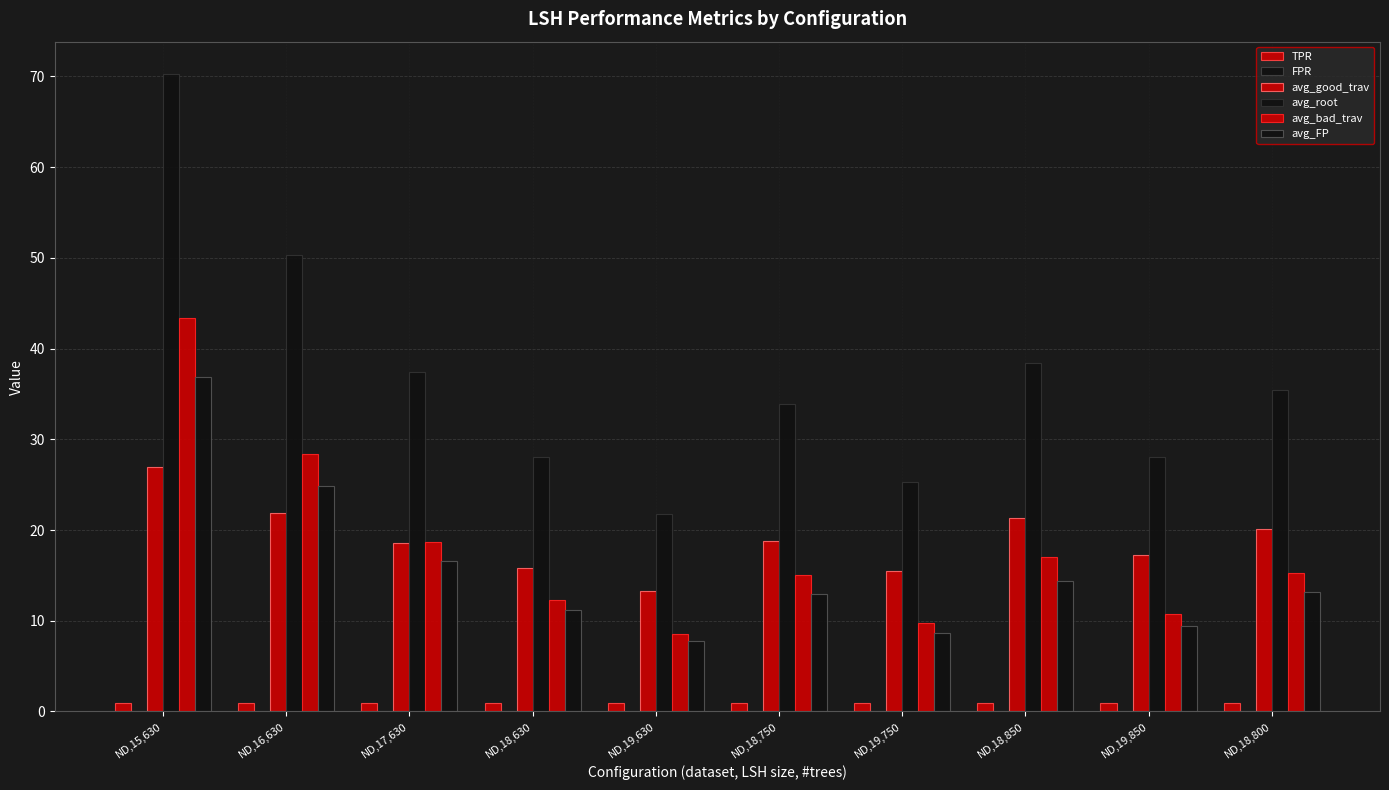

Read the TPR value at ND,18,750.

0.9